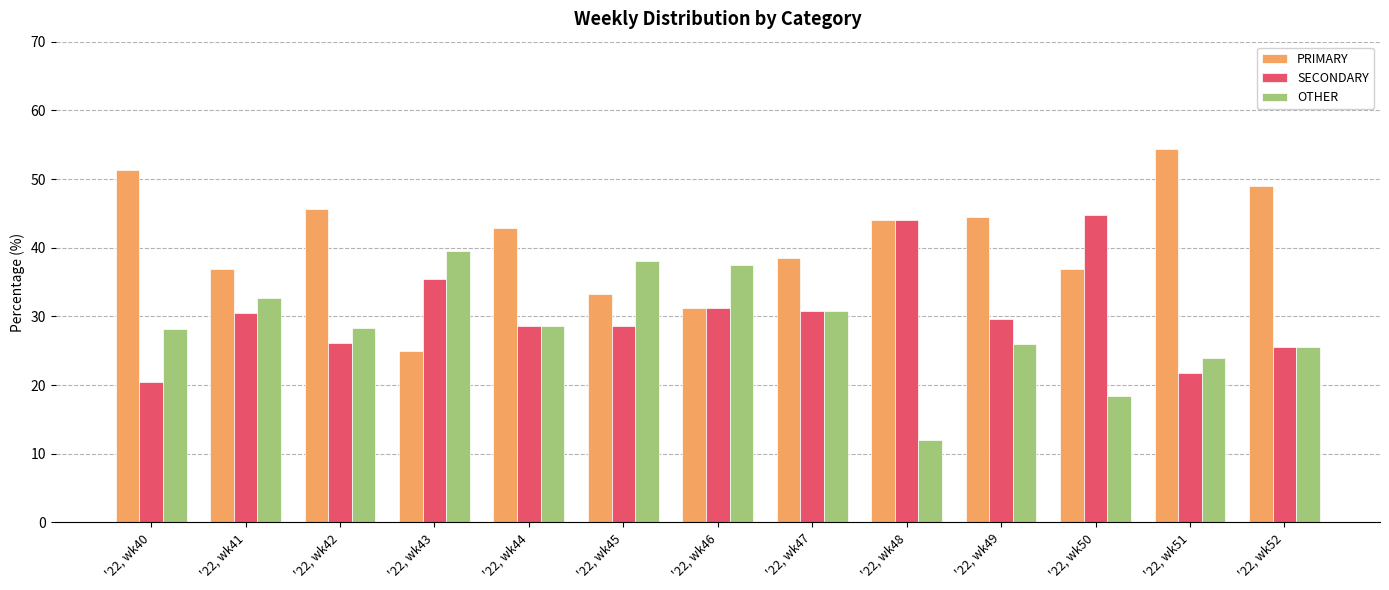

Is it true that SECONDARY equals 30.4 at '22, wk41?

True